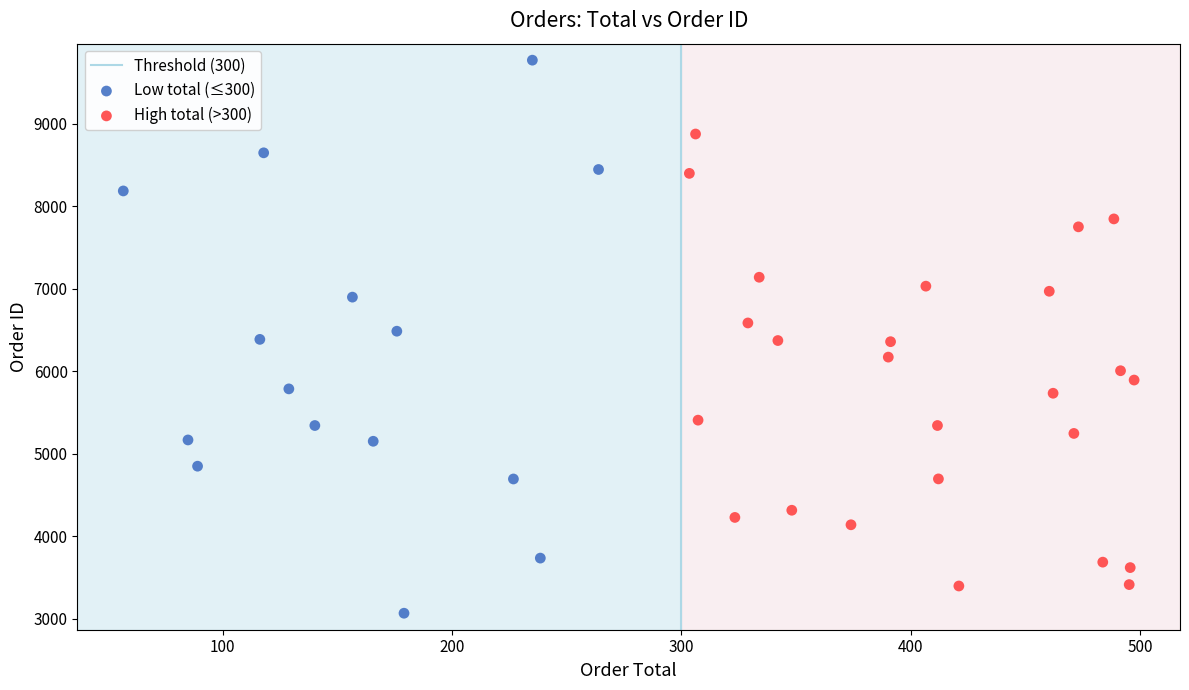

Which series has the largest Y range (max minus min)?

Low total (≤300)